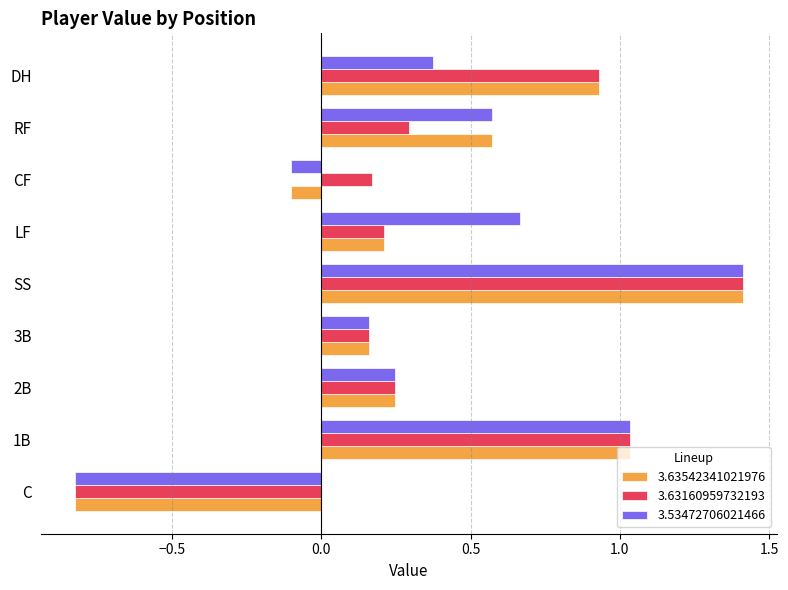

Where is 3.53472706021466 nearest to the value 0?

CF